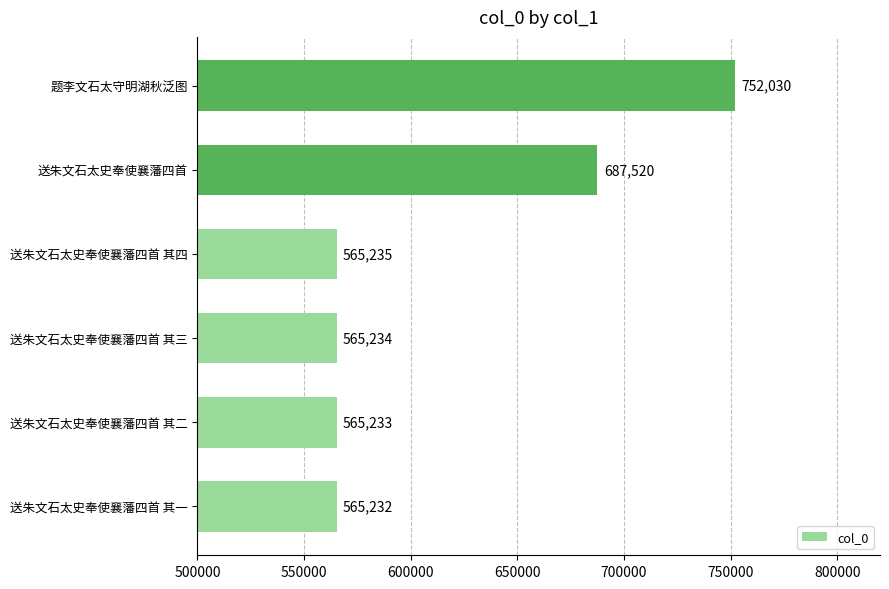

Where is the data nearest to the value 658631?

送朱文石太史奉使襄藩四首